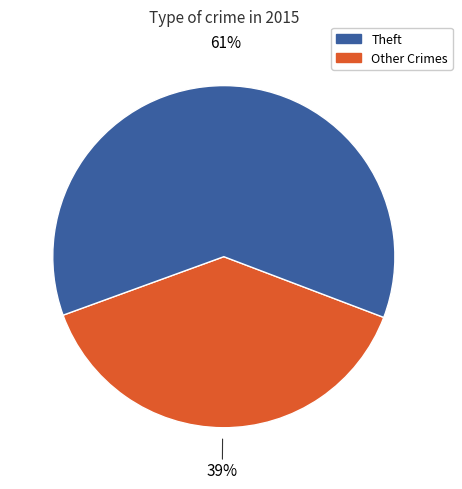

Is there a majority slice in this chart?

Yes